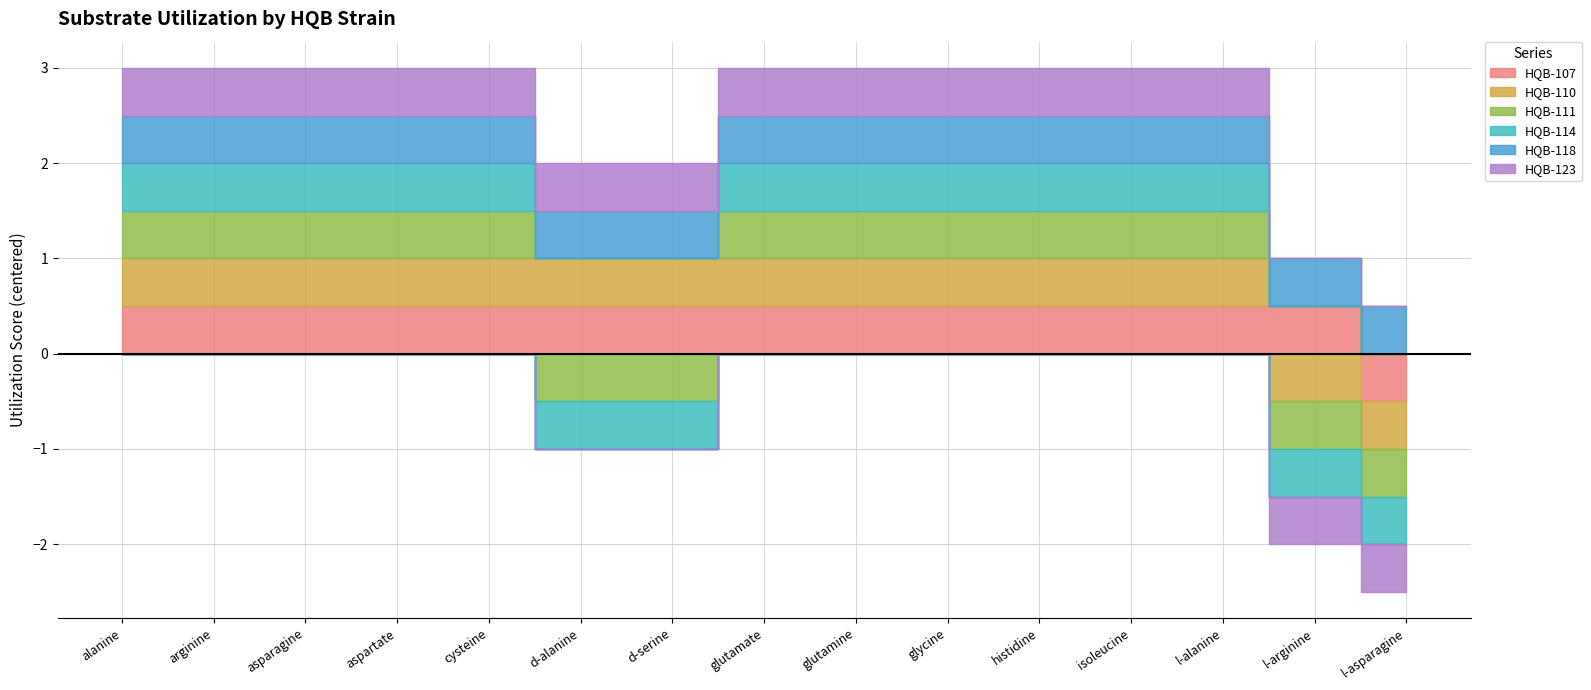

Is it true that HQB-111 equals 0 at l-arginine?

False